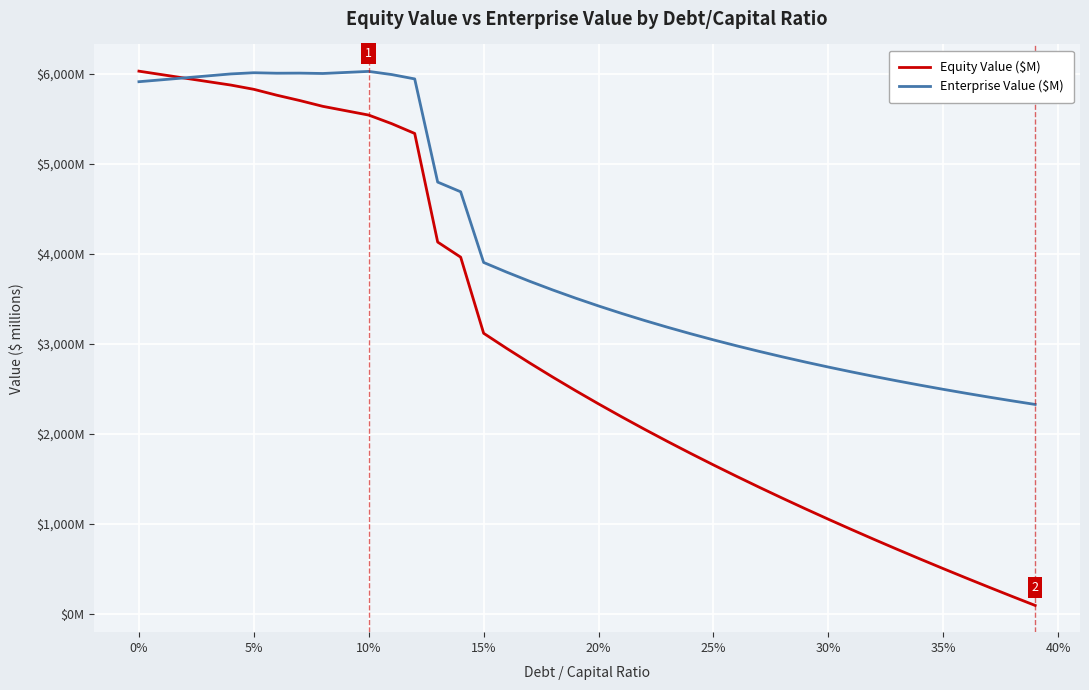

Is this an area chart (filled region under the line)?

No